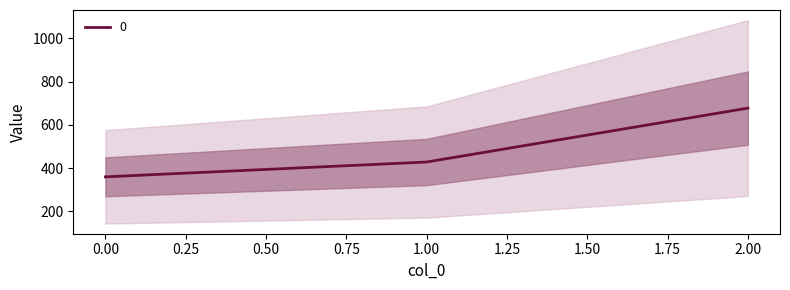

How many categories are shown in the chart?

3